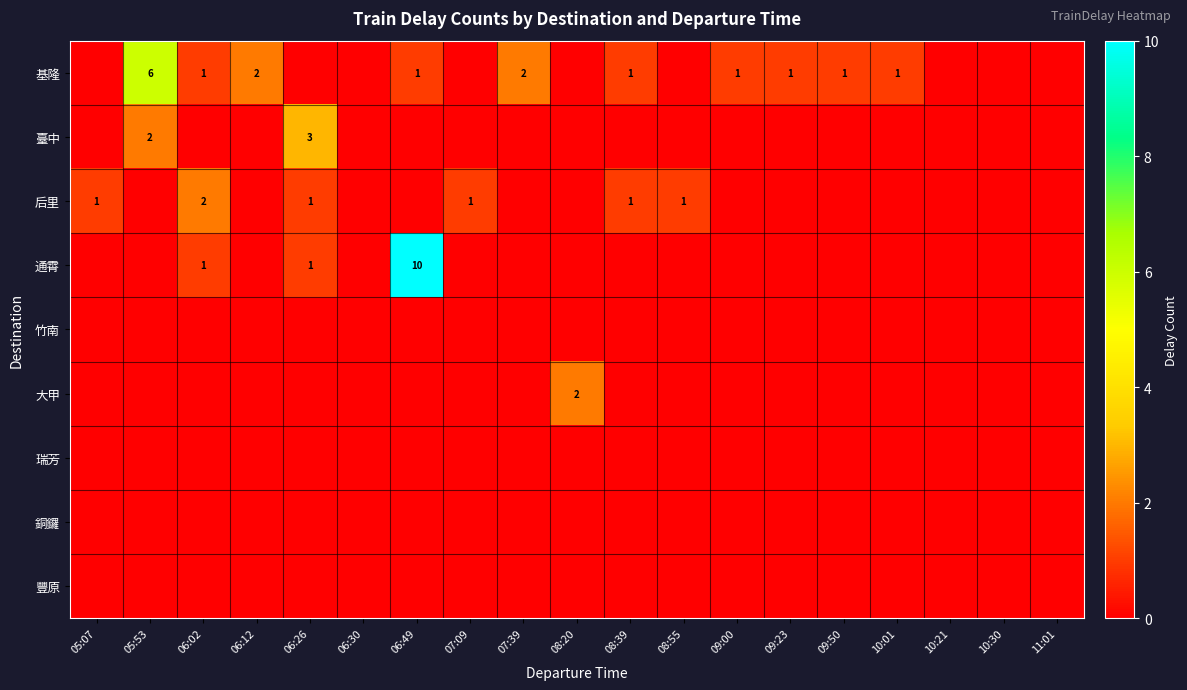

What is the highest value of the 臺中 series?

3